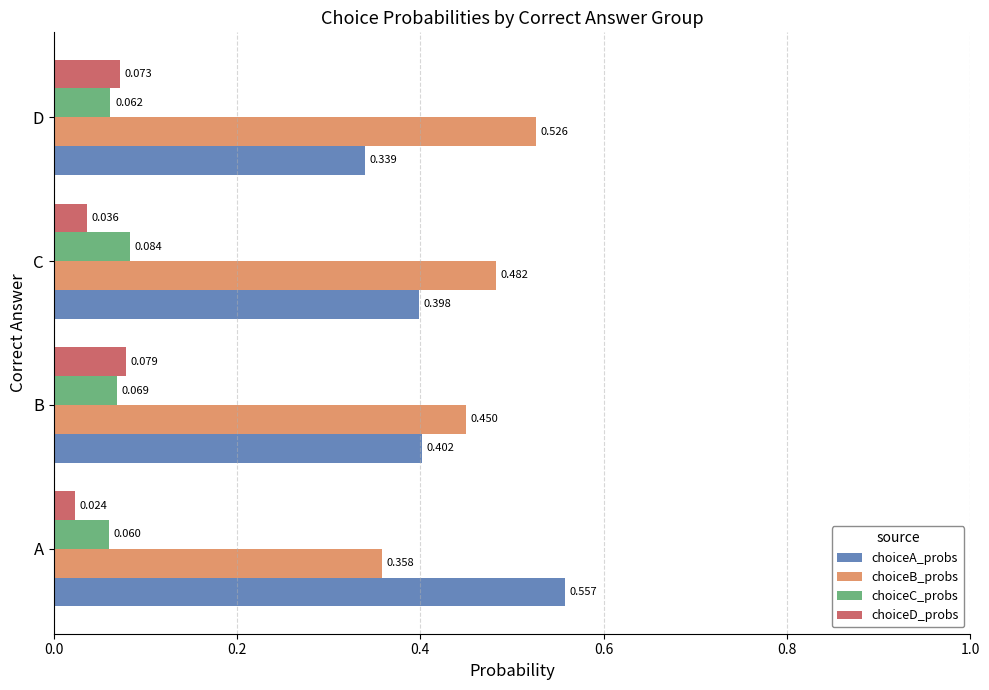

Which series has the largest range (max minus min)?

choiceA_probs